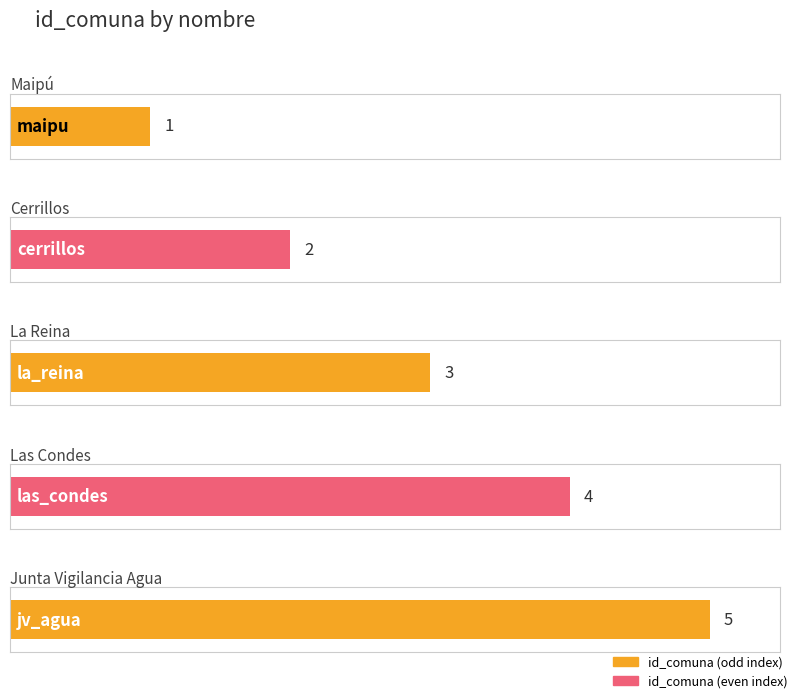

Reading left to right, extract all data points from this chart.

1	2	3	4	5